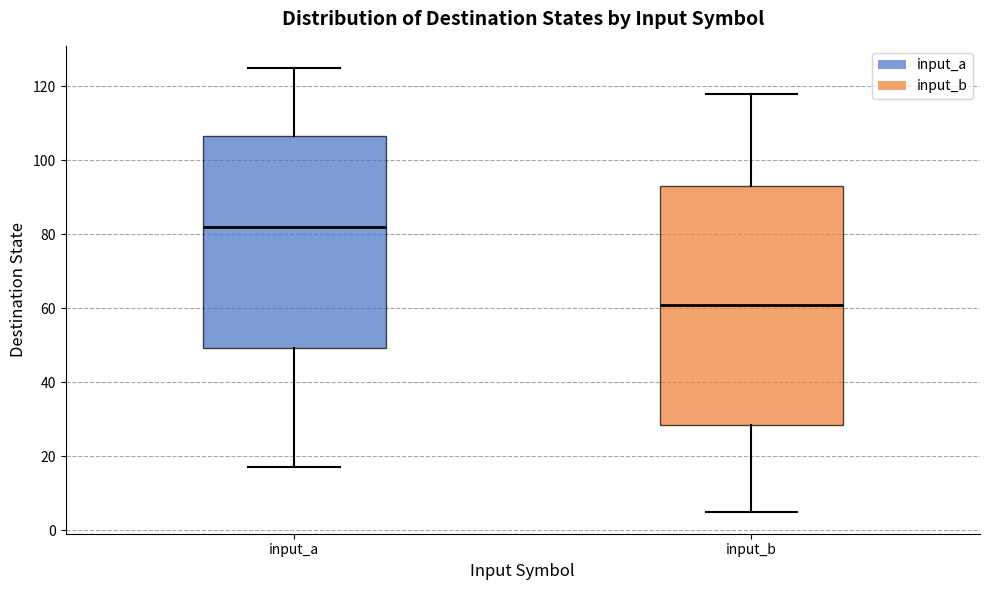

Where does the upper whisker of the box for input_b end on the y-axis? The values are not printed on the chart, so give them approximately, as read against the axis.

118